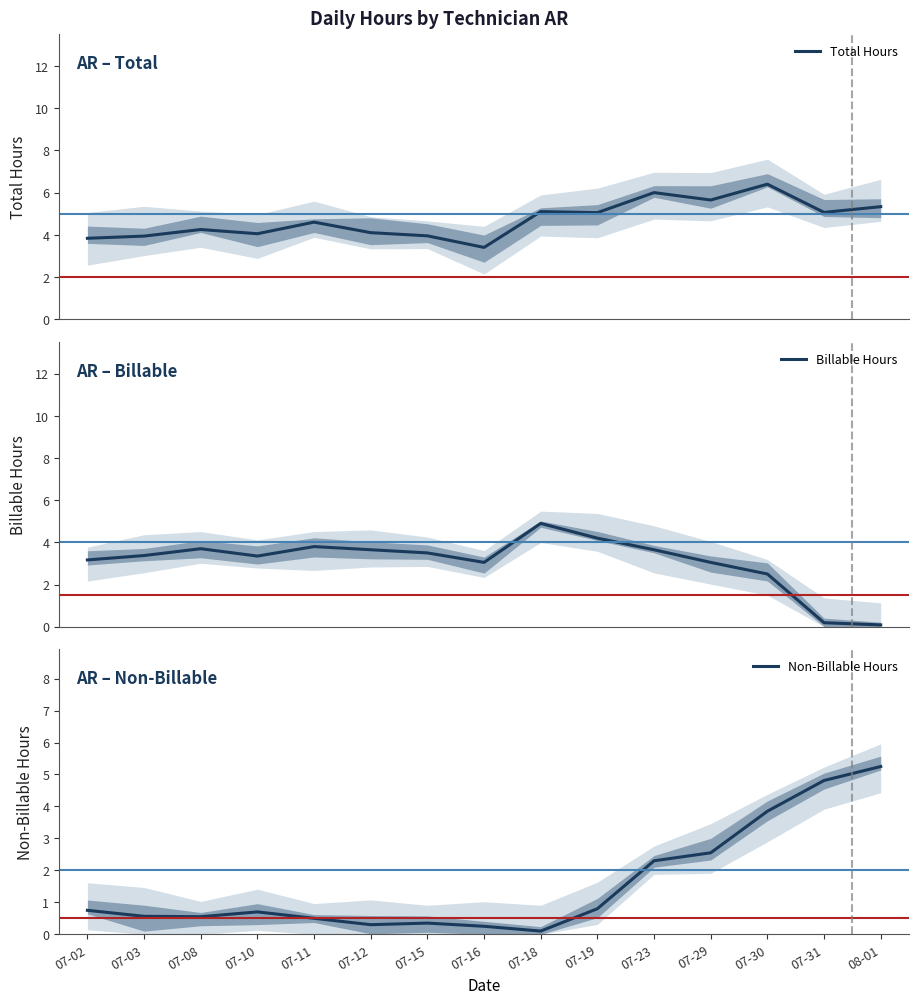

At how many categories does at least one series exceed 2?

15